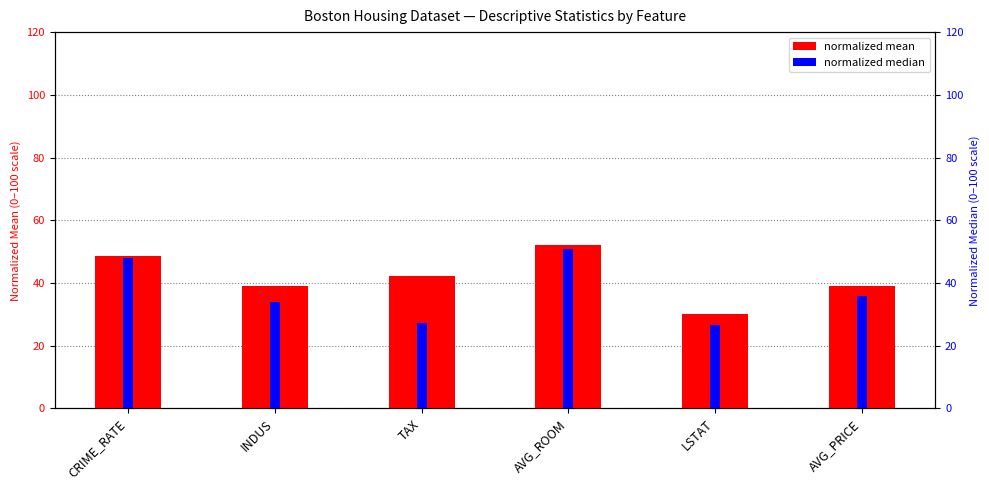

What is the label of the 1st bar from the right?

AVG_PRICE